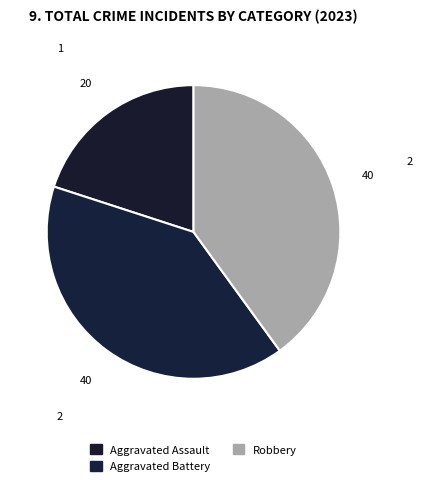

What percentage is the Aggravated Assault slice, to the nearest percent?

20%